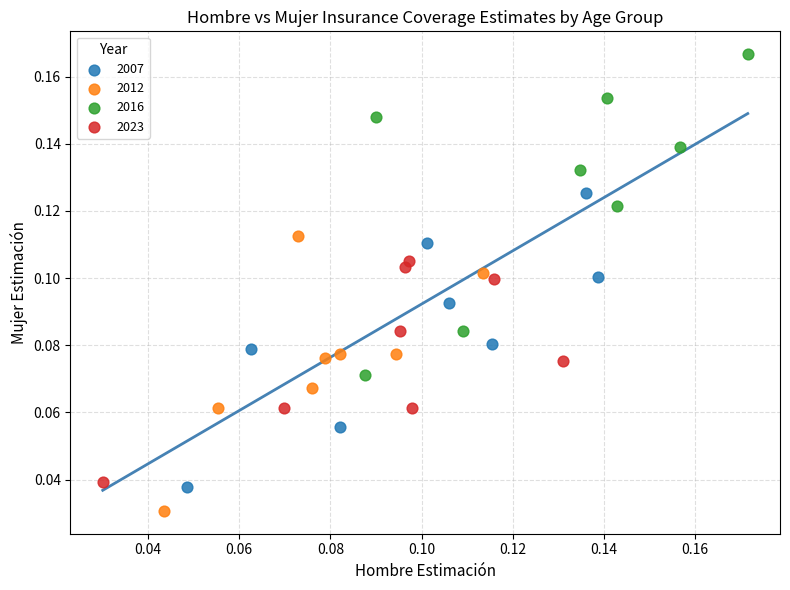

Which series reaches the maximum Y coordinate?

2016